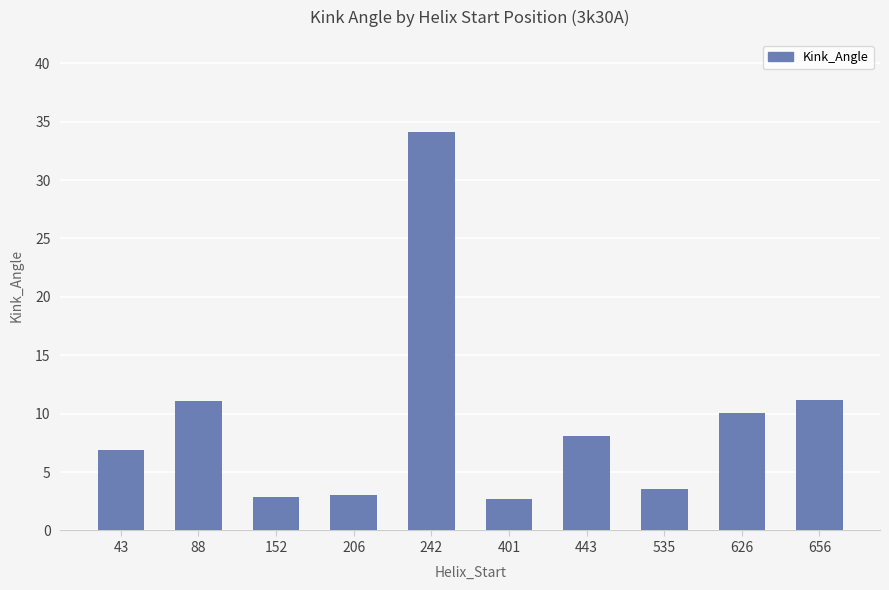

What is the difference between the maximum and minimum values?

31.4